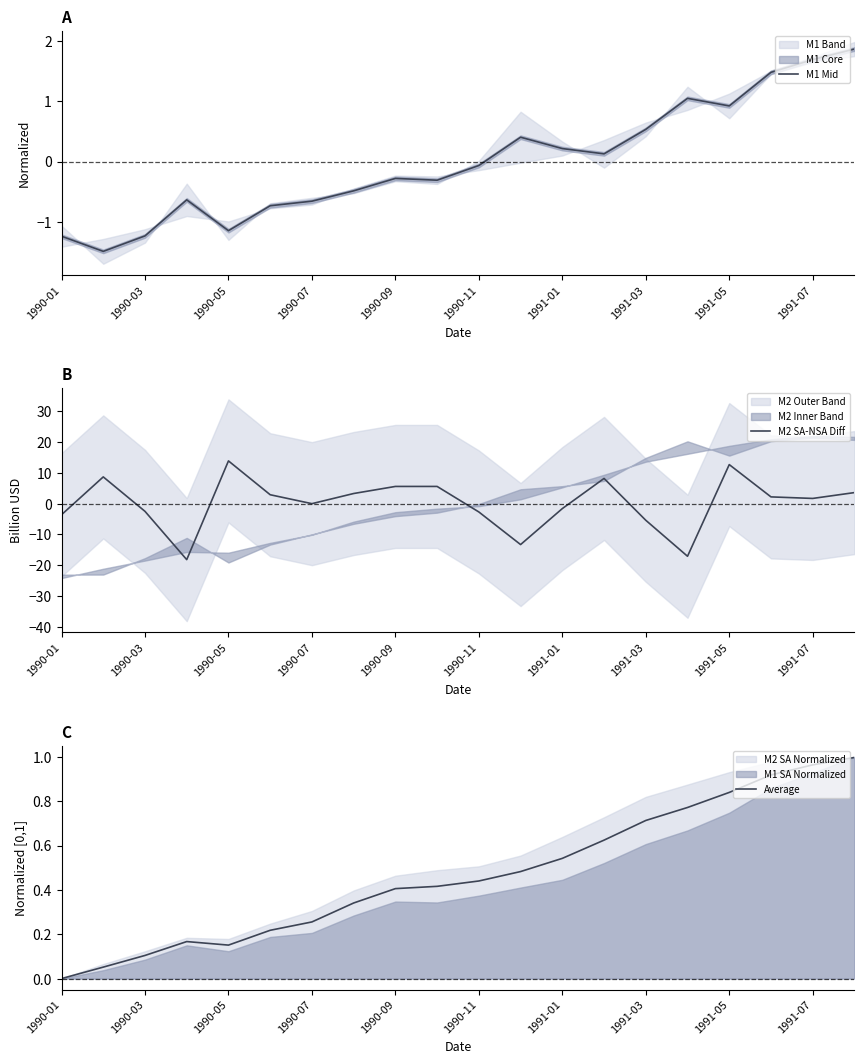

Reading left to right, what are all the values shown in this chart?

M1 Mid: -1.2	-1.5	-1.2	-0.6	-1.1	-0.7	-0.7	-0.5	-0.3	-0.3	-0.1	0.4	0.2	0.1	0.5	1.0	0.9	1.5	1.7	1.9
M2 SA-NSA Diff: -3.6	8.7	-2.5	-18.2	13.9	2.9	0.0	3.3	5.6	5.6	-2.7	-13.3	-1.6	8.2	-5.4	-17.1	12.7	2.2	1.7	3.6
Average: 0.0	0.1	0.1	0.2	0.2	0.2	0.3	0.3	0.4	0.4	0.4	0.5	0.5	0.6	0.7	0.8	0.8	0.9	1.0	1.0